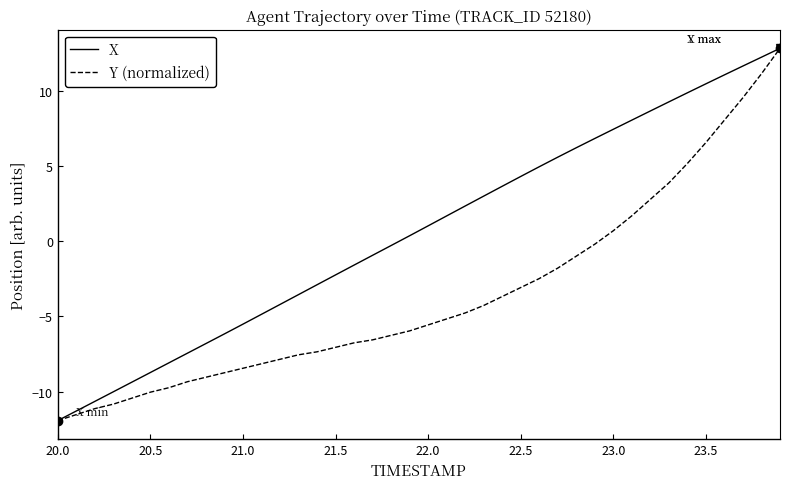

What is the smallest value displayed?

-11.9